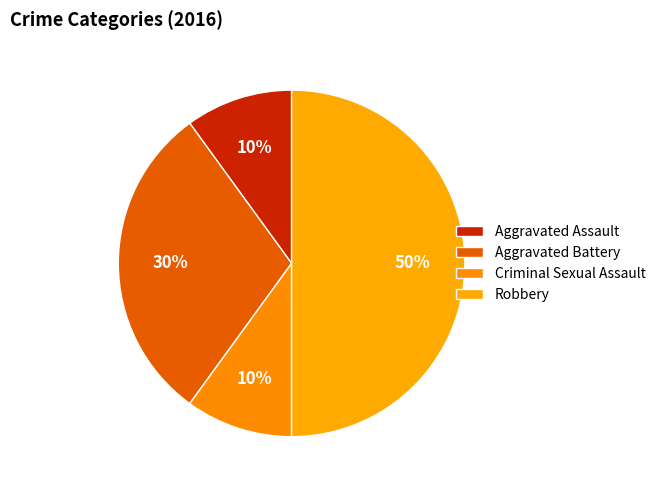

What is the largest slice in the pie chart?

Robbery